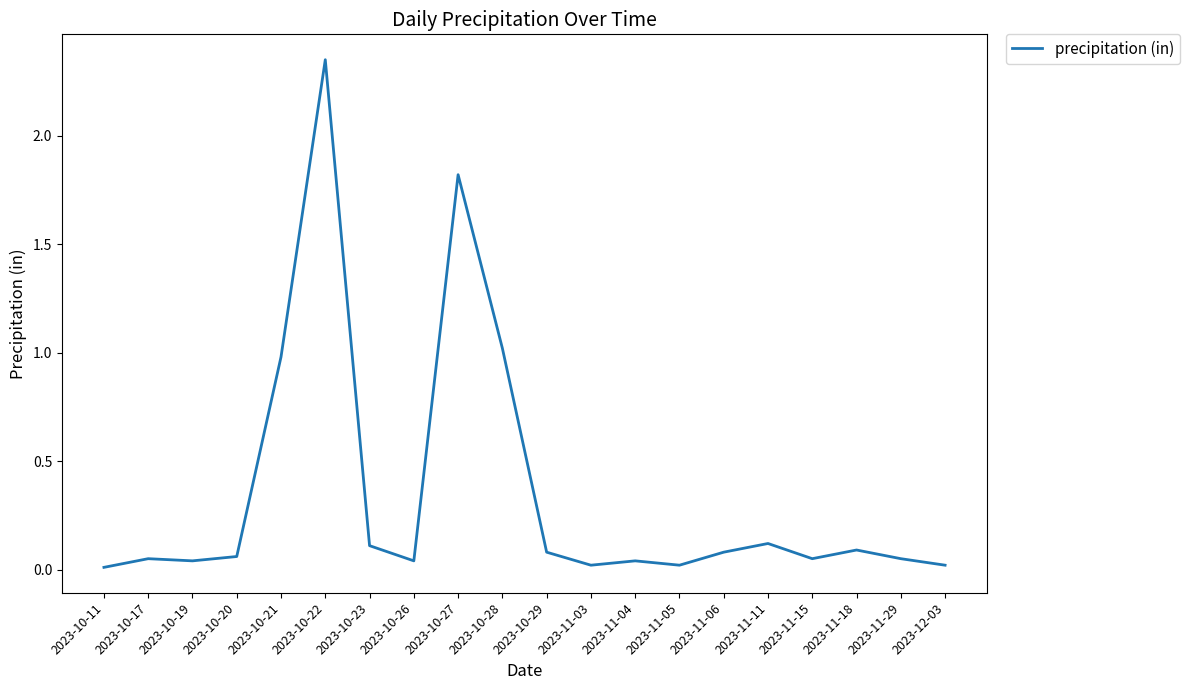

Is it true that the value at 2023-10-17 is 0.1?

True